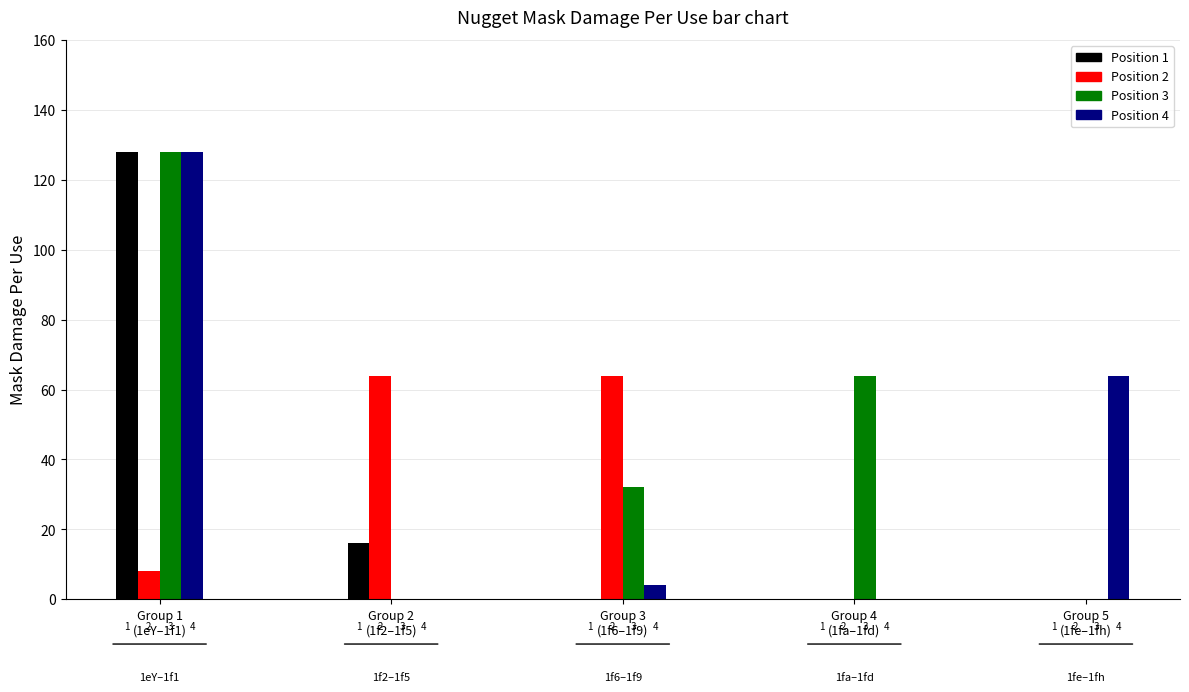

Reading left to right, transcribe all the data shown in this chart.

Magnesium Nugget=128	Titanium Nugget=8	Manganese Nugget=128	Cobalt Nugget=128	Nickel Nugget=16	Copper Nugget=64	Zinc Nugget=0	Palladium Nugget=0	Silver Nugget=0	Antimony Nugget=64	Tungsten Nugget=32	Platinum Nugget=4	Plumbum (Lead) Nugget=0	Bismuth Nugget=0	Aluminum Nugget=64	Steel Nugget=0	Stainless Steel Nugget=0	Brass Nugget=0	Bronze Nugget=0	Tin Nugget=64